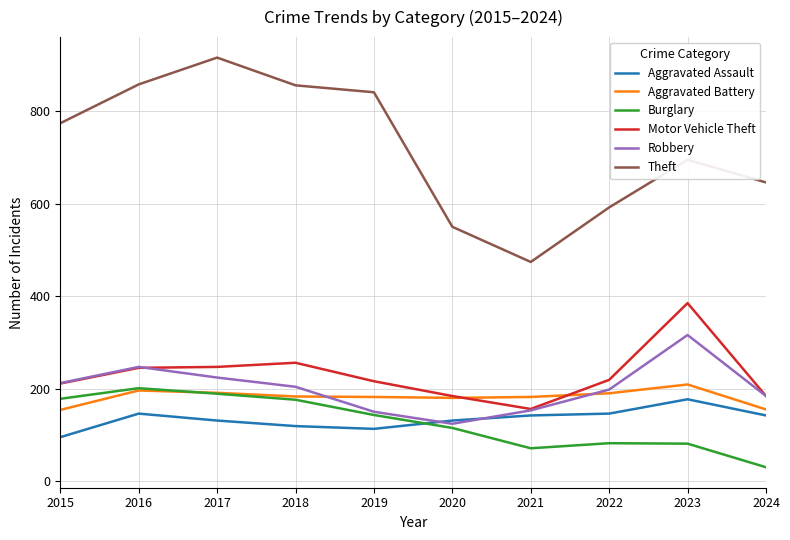

Which category has the highest value in the Aggravated Assault series?

2023